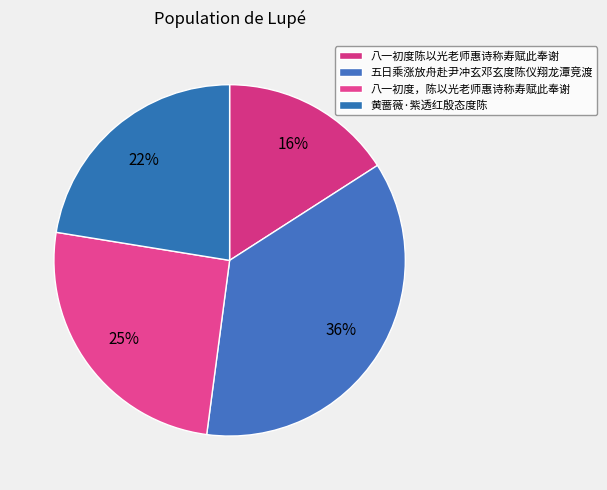

Rank the categories by value from highest to lowest.

五日乘涨放舟赴尹冲玄邓玄度陈仪翔龙潭竞渡, 八一初度，陈以光老师惠诗称寿赋此奉谢, 黄蔷薇·紫透红殷态度陈, 八一初度陈以光老师惠诗称寿赋此奉谢